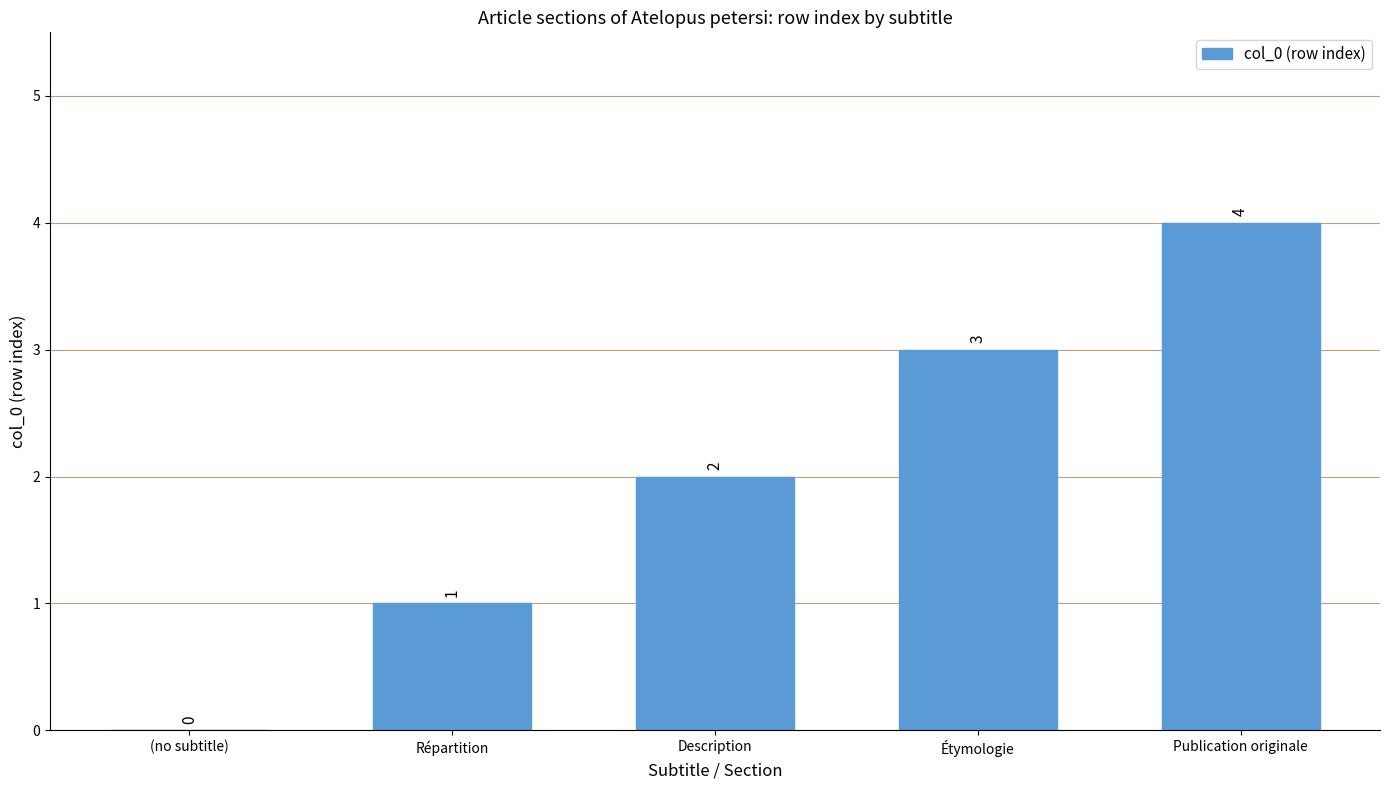

What is the sum of the values at Répartition and Description?

3